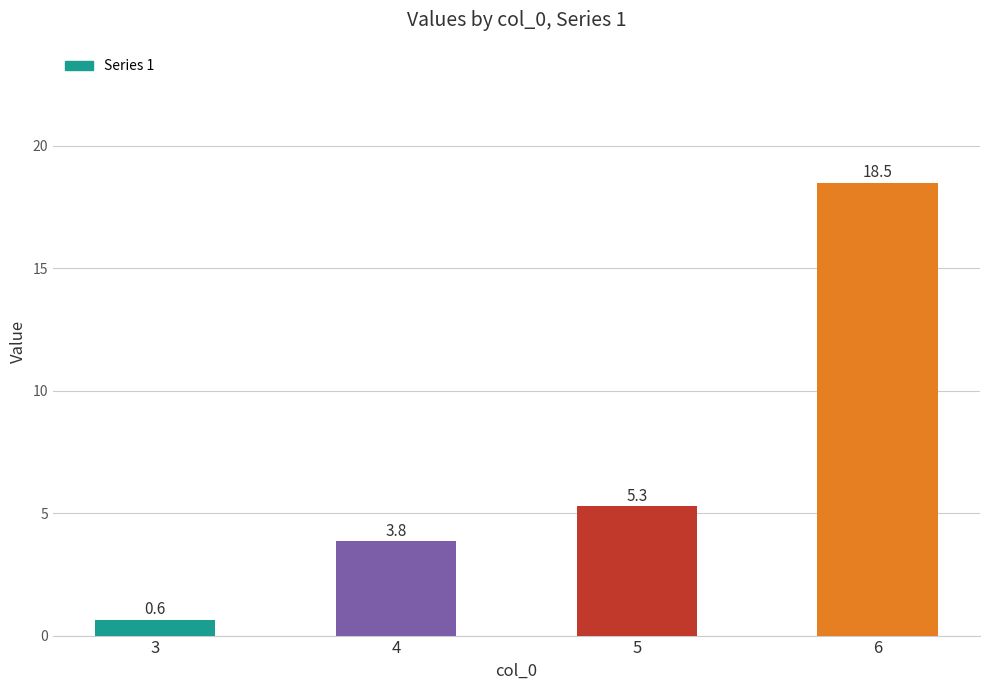

What is the change in value from 3 to 5?

+4.6